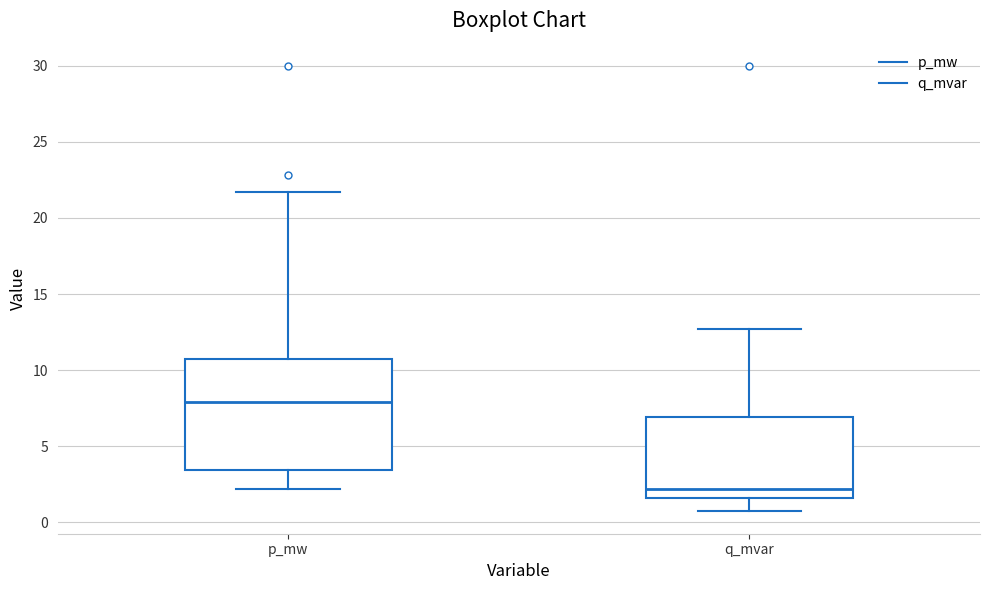

Comparing the boxes themselves (not the whiskers), which one is the tallest?

p_mw